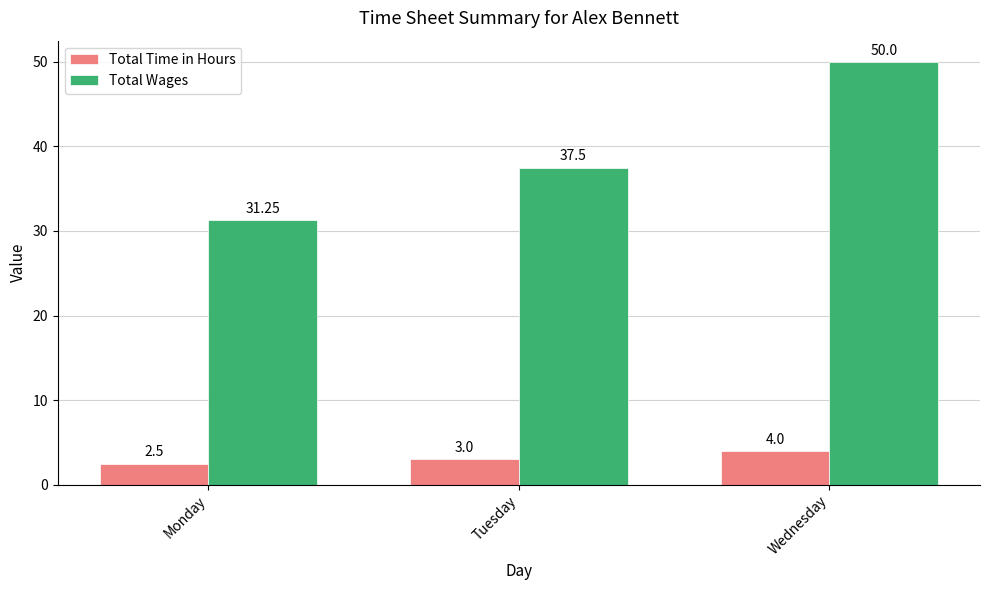

What is the difference between the Total Time in Hours values at Monday and Tuesday?

0.5